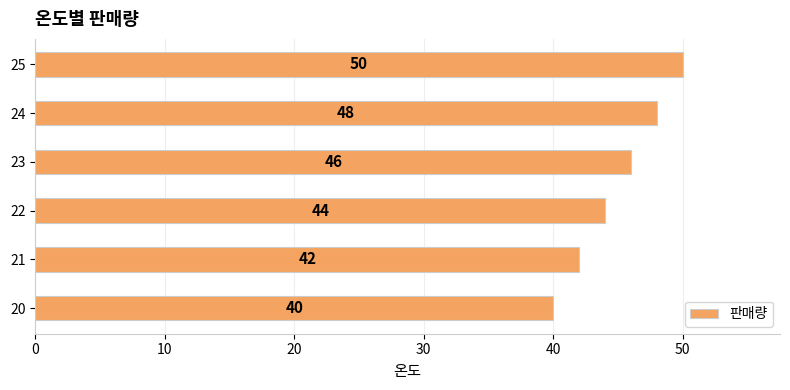

At which category does the chart reach its peak across all series?

25